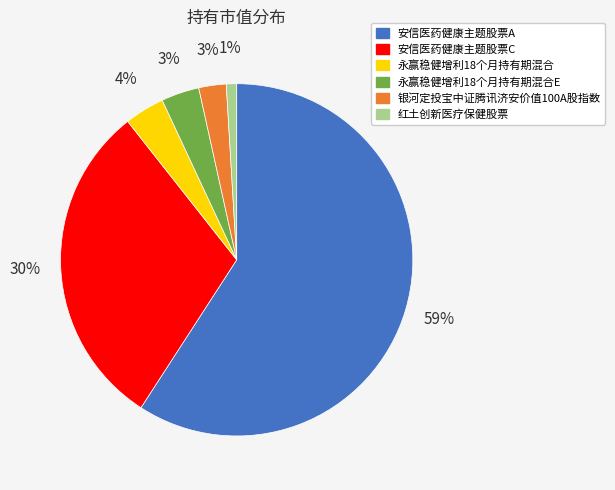

To the nearest percent, what is the combined percentage of 红土创新医疗保健股票 and 永赢稳健增利18个月持有期混合E?

4%